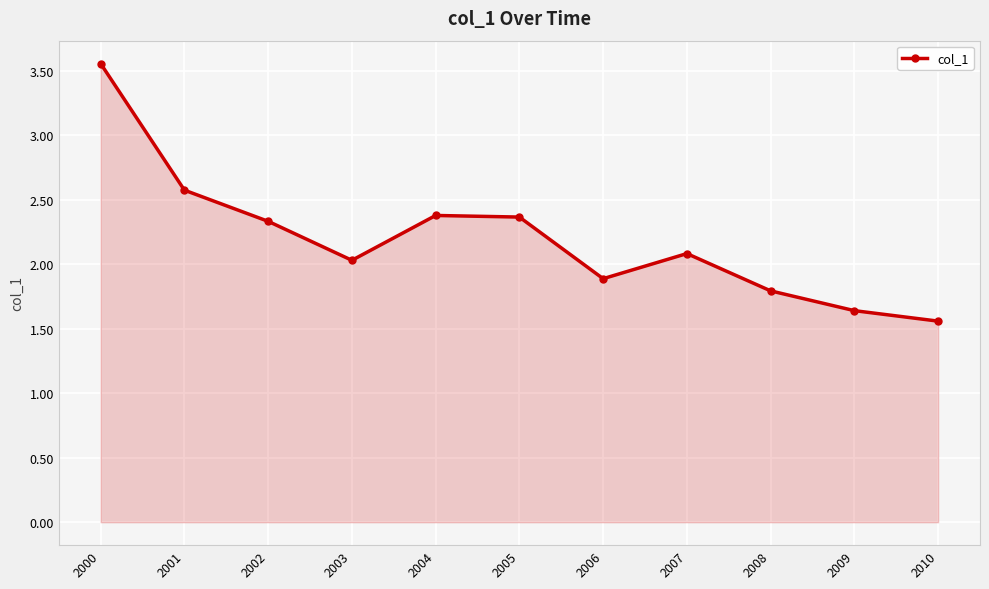

How many data points does each series have?

11